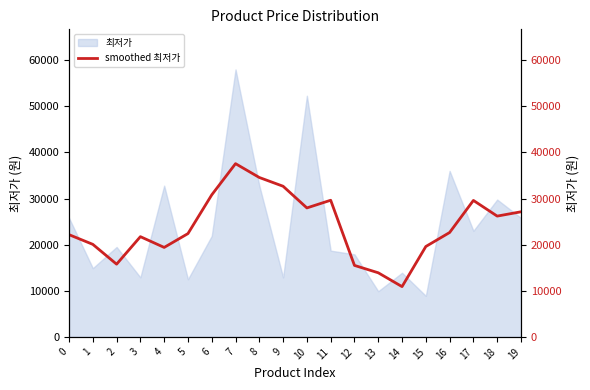

Which has a higher value, 7 or 8?

7